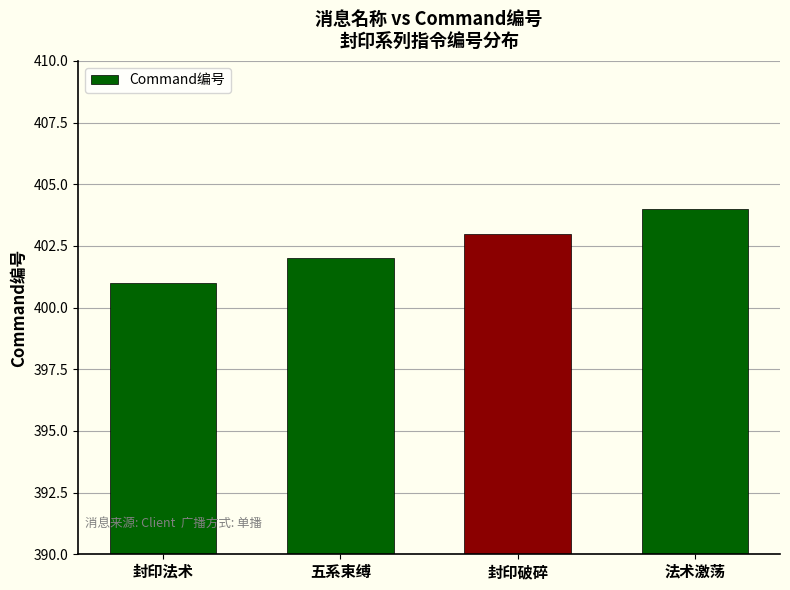

Rank the categories by value from highest to lowest.

法术激荡, 封印破碎, 五系束缚, 封印法术